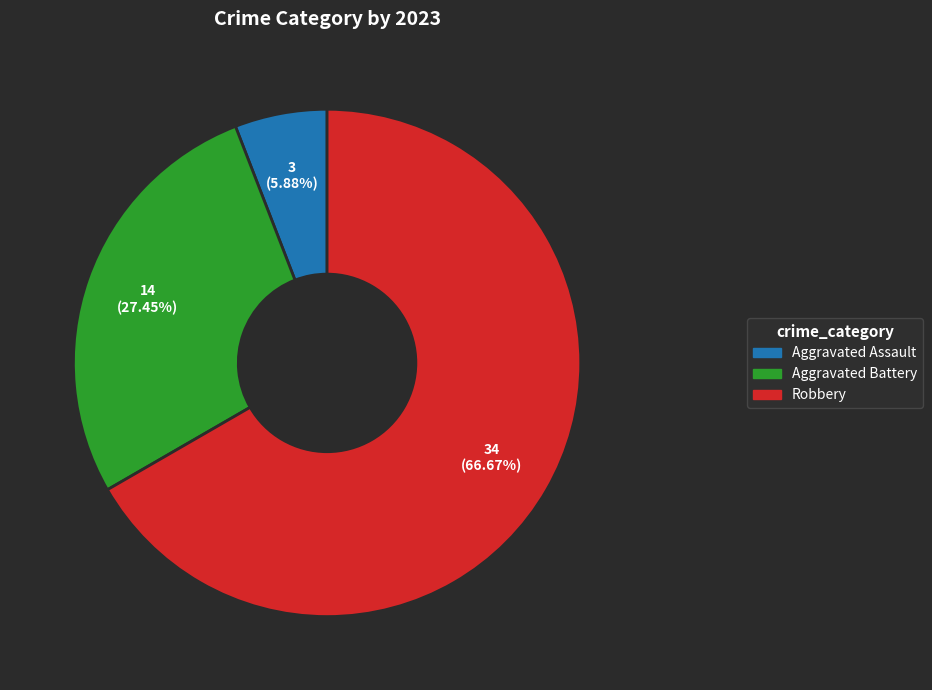

Does any single category account for the majority?

Yes